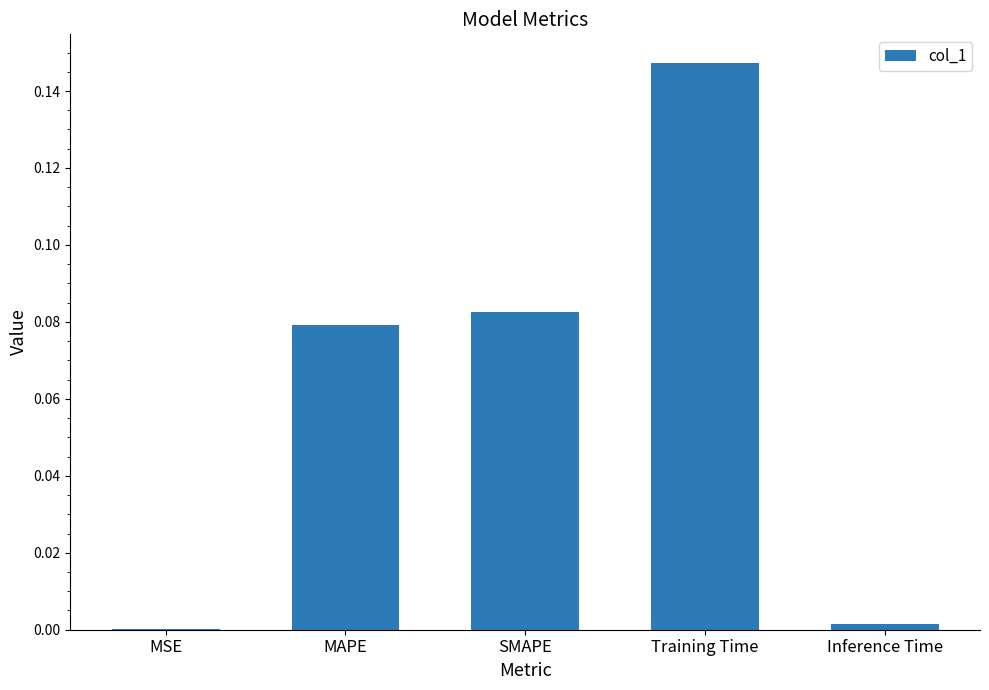

What is the change in value from MAPE to Inference Time?

-0.1